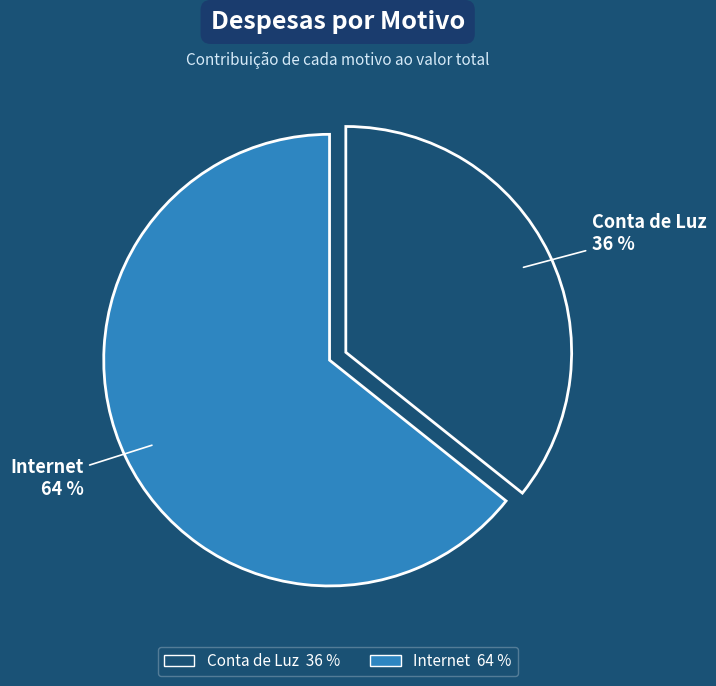

Is it true that Internet is 72% of the pie?

False